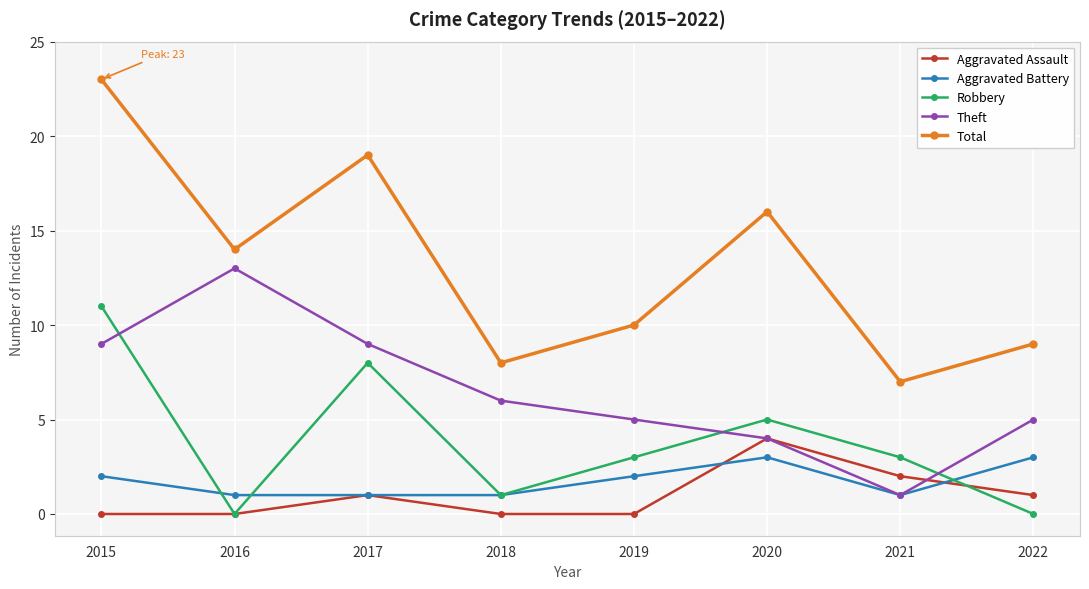

What is the greatest value displayed?

23